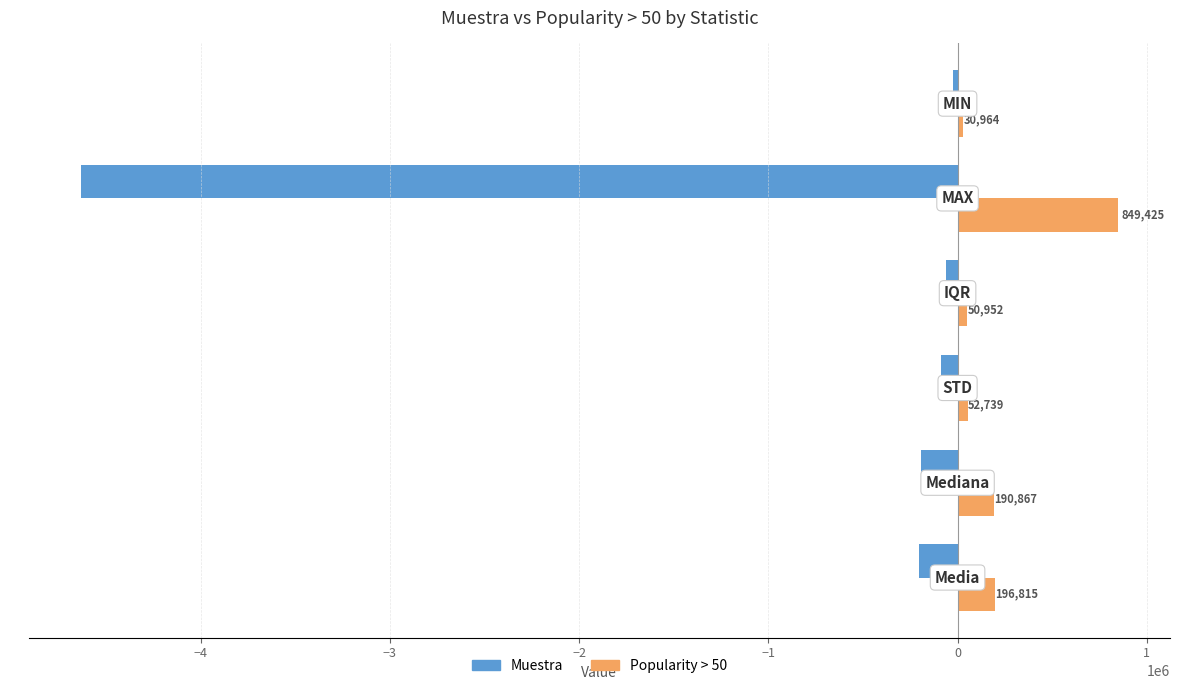

What is the difference between the maximum and second lowest values in the Popularity > 50 series?

798473.5